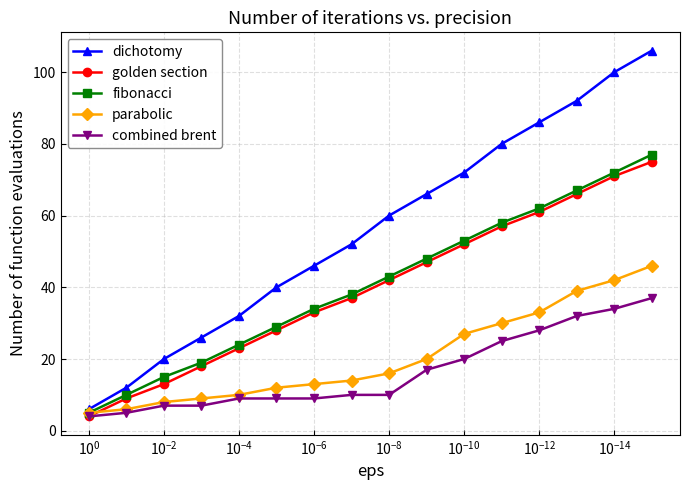

Does the chart have visible grid lines?

Yes